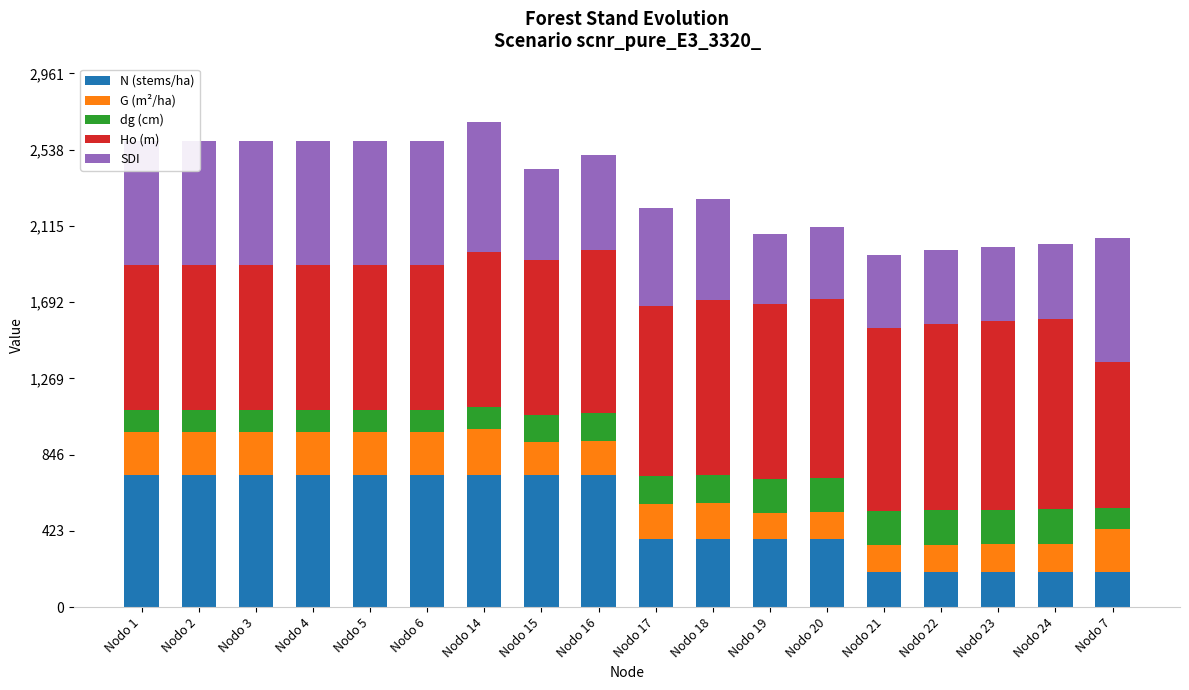

What is the total value across all series at Nodo 24?

2012.8